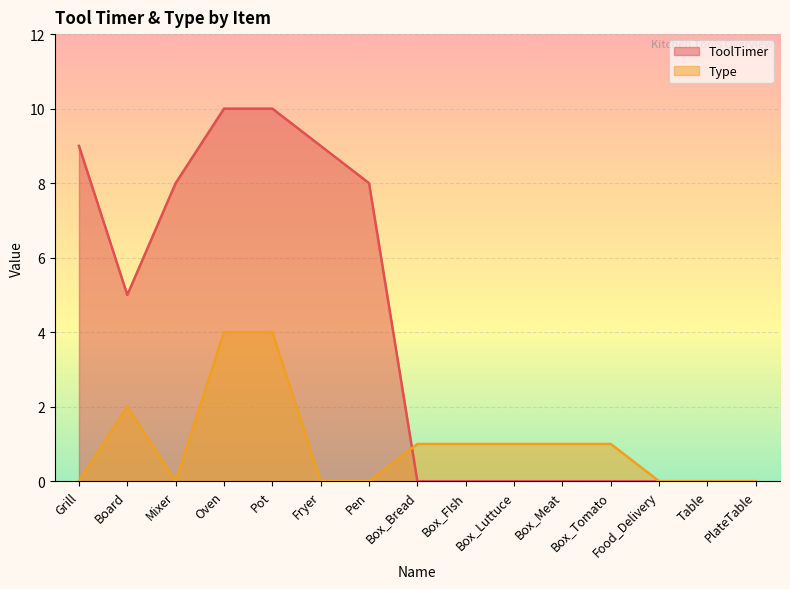

Between Pen and PlateTable, which series saw the biggest shift?

ToolTimer